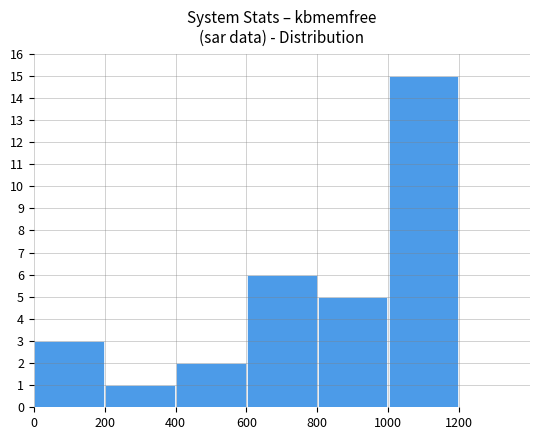

What is the difference between the maximum and second lowest values?

13